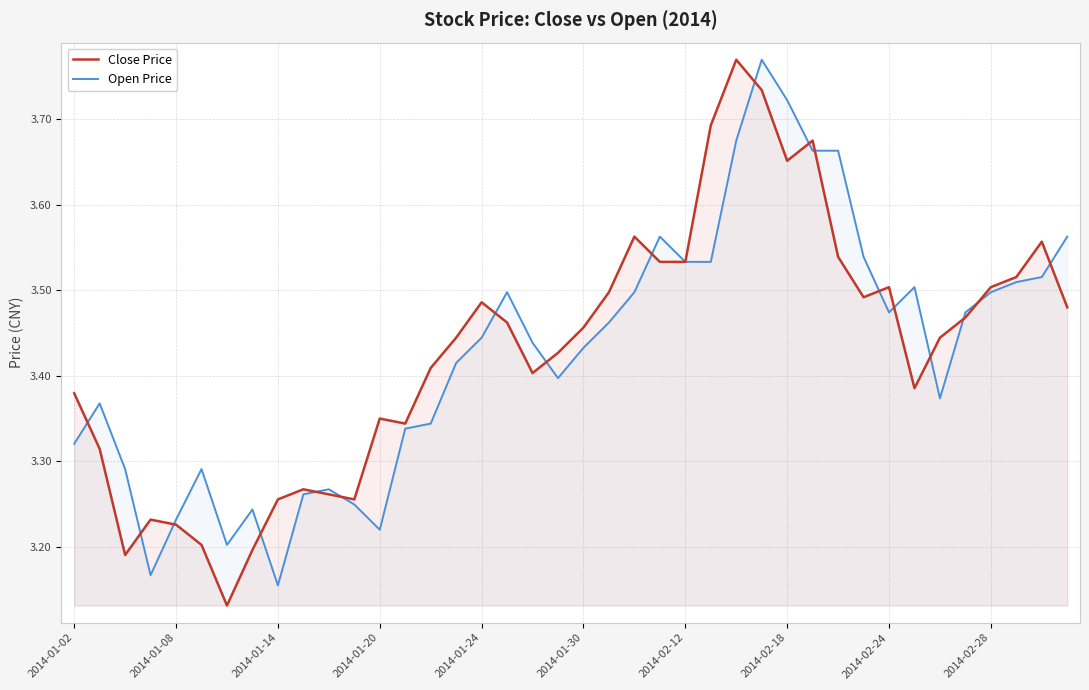

The value of Close Price at 2014-02-28 is 6.1. True or false?

False